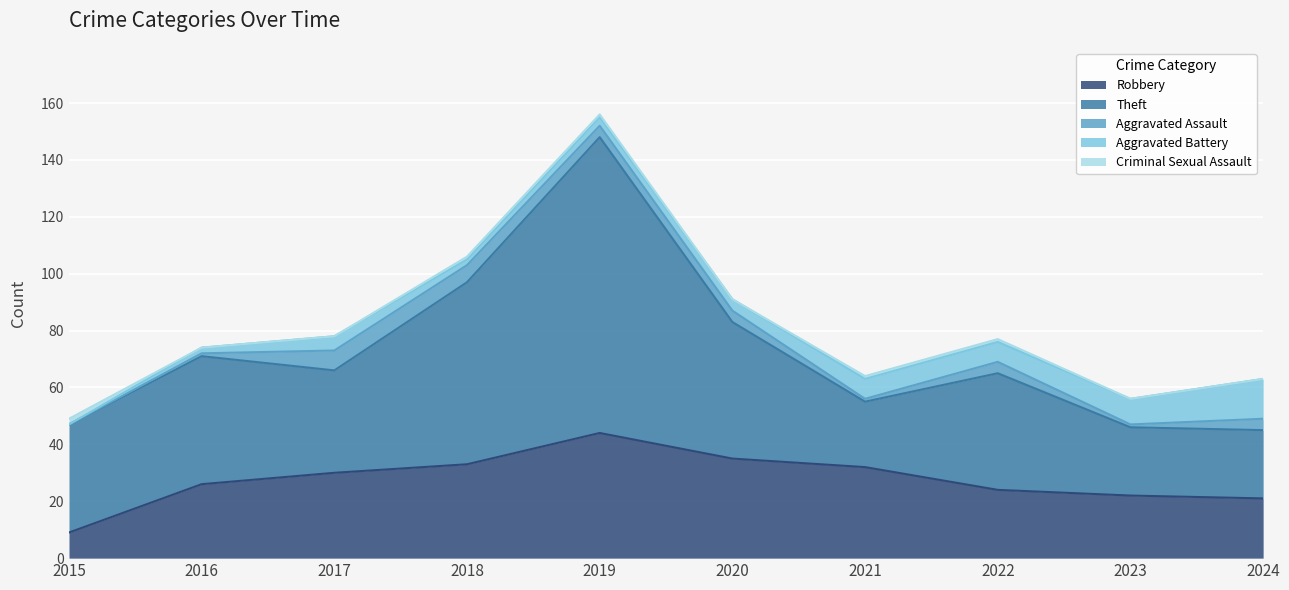

Rank the series at 2024 from lowest to highest value.

Criminal Sexual Assault, Aggravated Assault, Aggravated Battery, Robbery, Theft